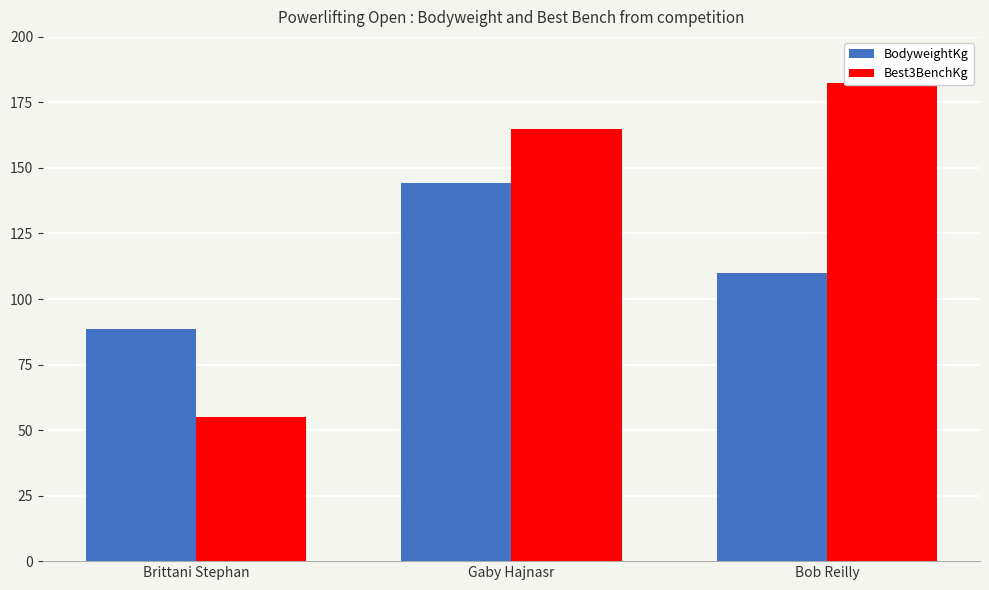

Does the chart contain any negative values?

No